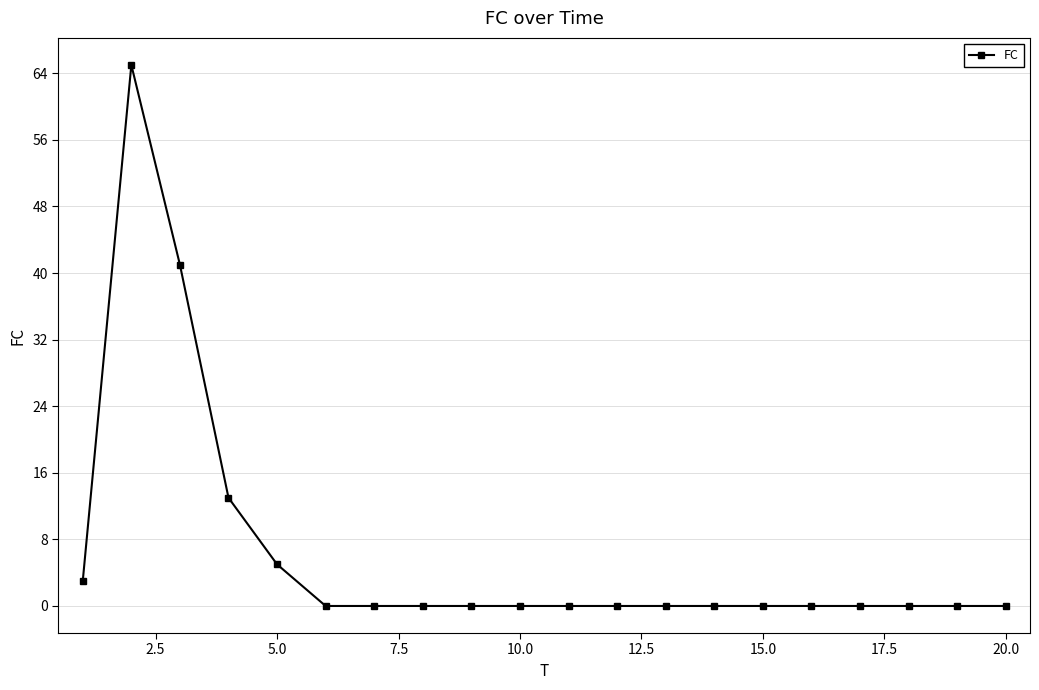

Reading right to left, what are all the values shown in this chart?

0	0	0	0	0	0	0	0	0	0	0	0	0	0	0	5	13	41	65	3